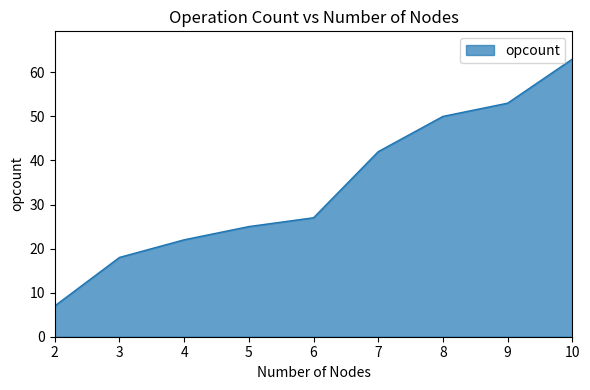

How many values are below 27?

4